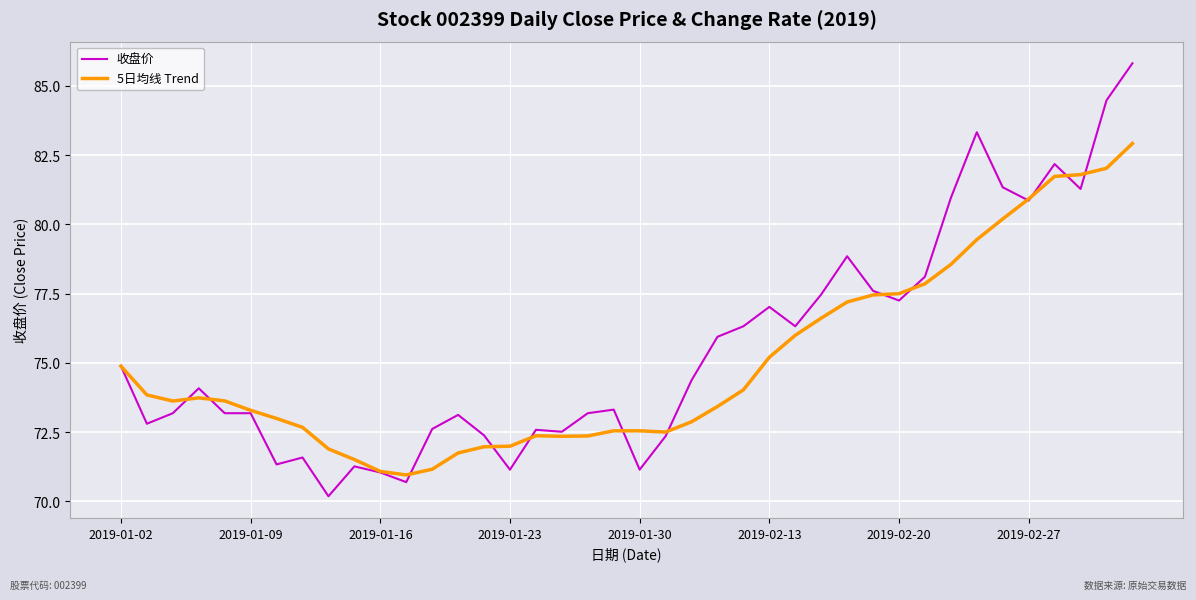

How many values in the 收盘价 series exceed 74?

20